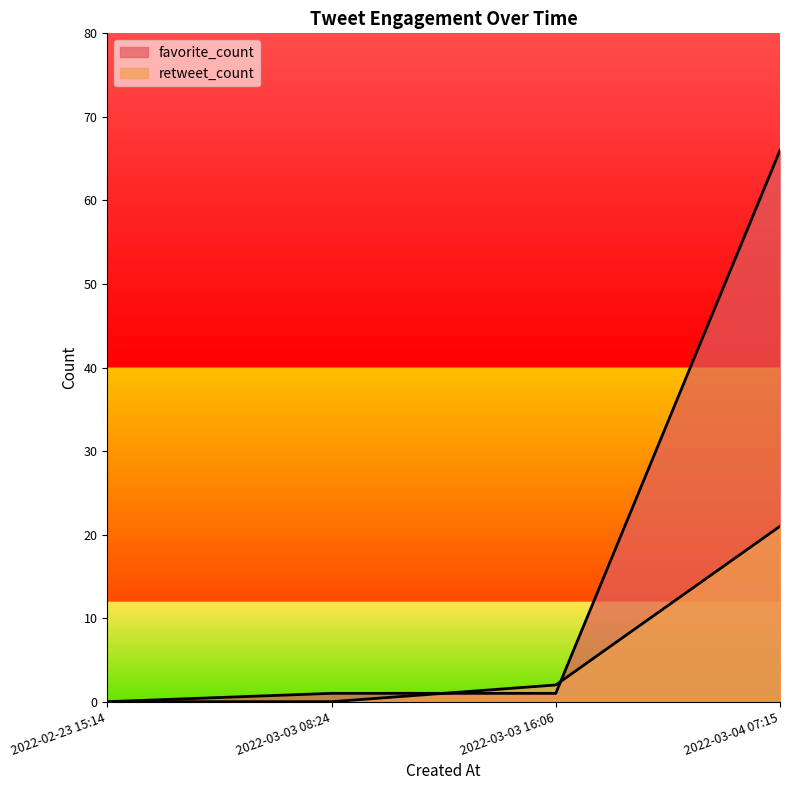

Is it true that retweet_count equals 10 at 2022-03-03 16:06?

False